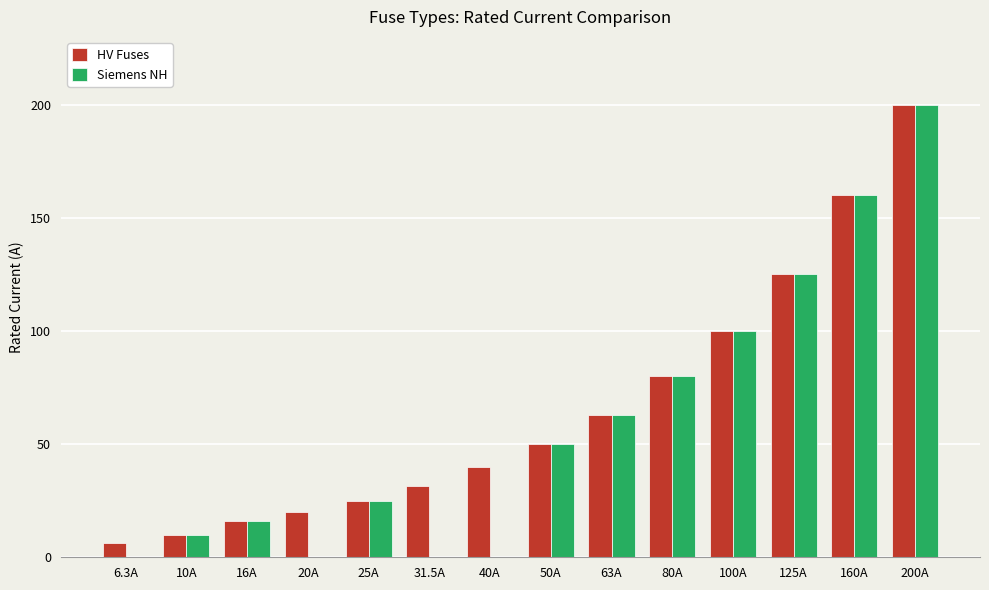

The value of Siemens NH at 40A is 105.9. True or false?

False